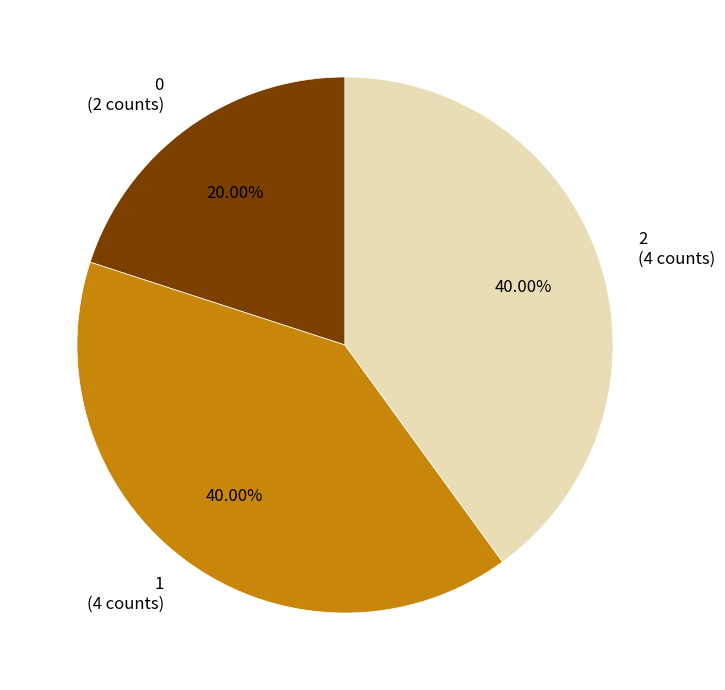

To the nearest percent, what portion does 1 represent?

40%